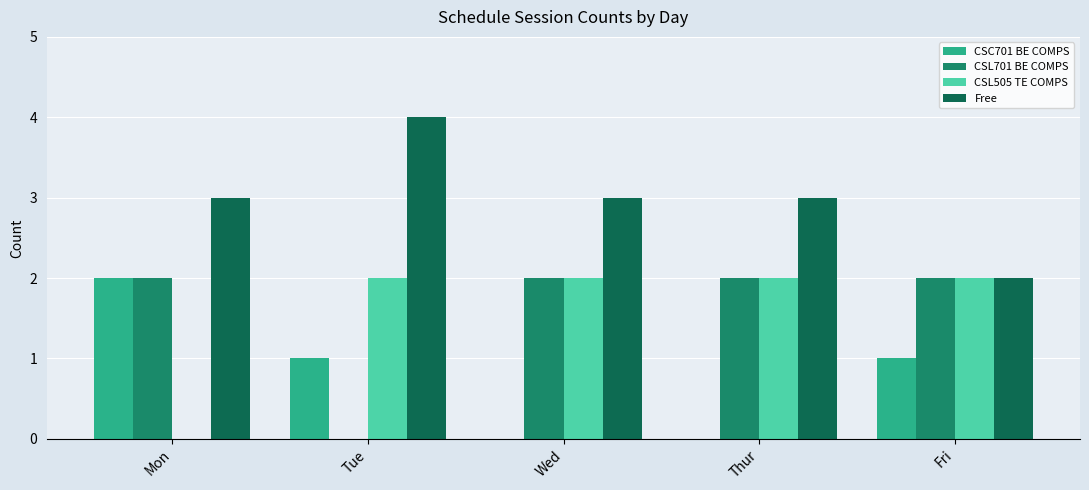

What is the maximum value shown in the chart?

4